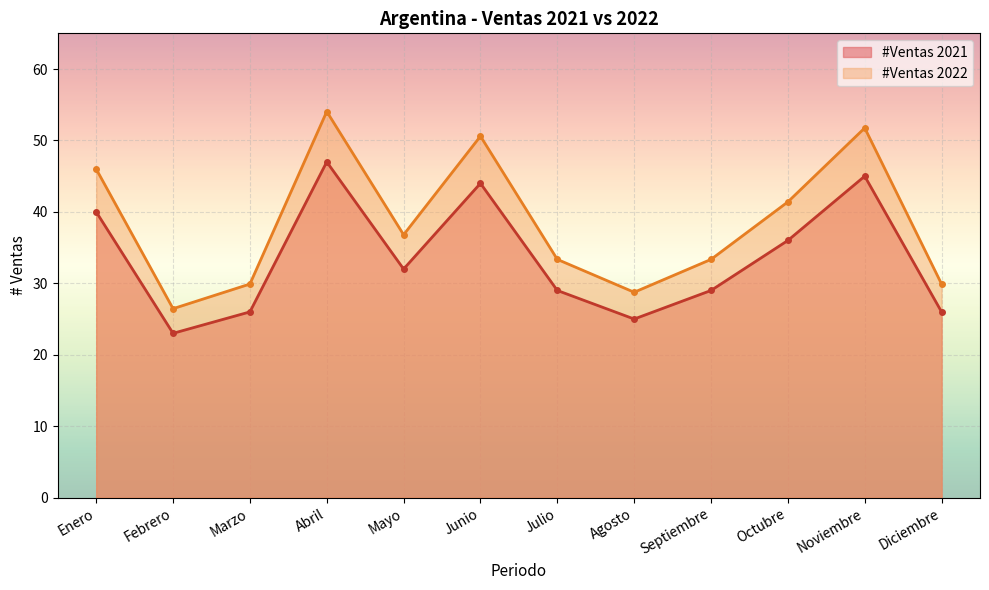

True or false: #Ventas 2022 and #Ventas 2021 cross at least once.

False